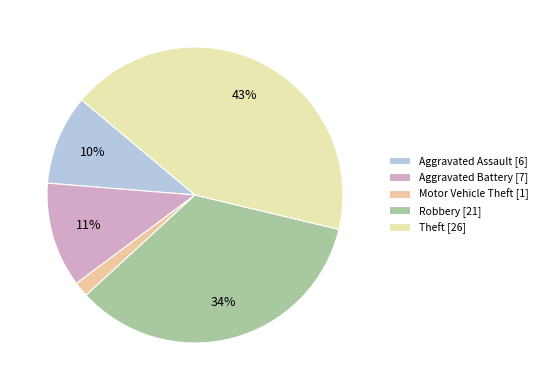

Rank the categories by value from lowest to highest.

Motor Vehicle Theft, Aggravated Assault, Aggravated Battery, Robbery, Theft